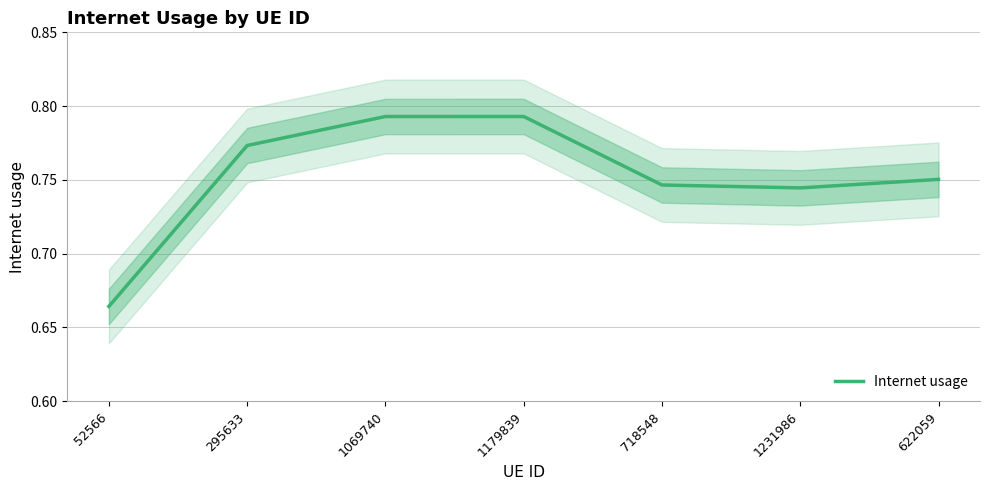

Does the chart have visible grid lines?

Yes